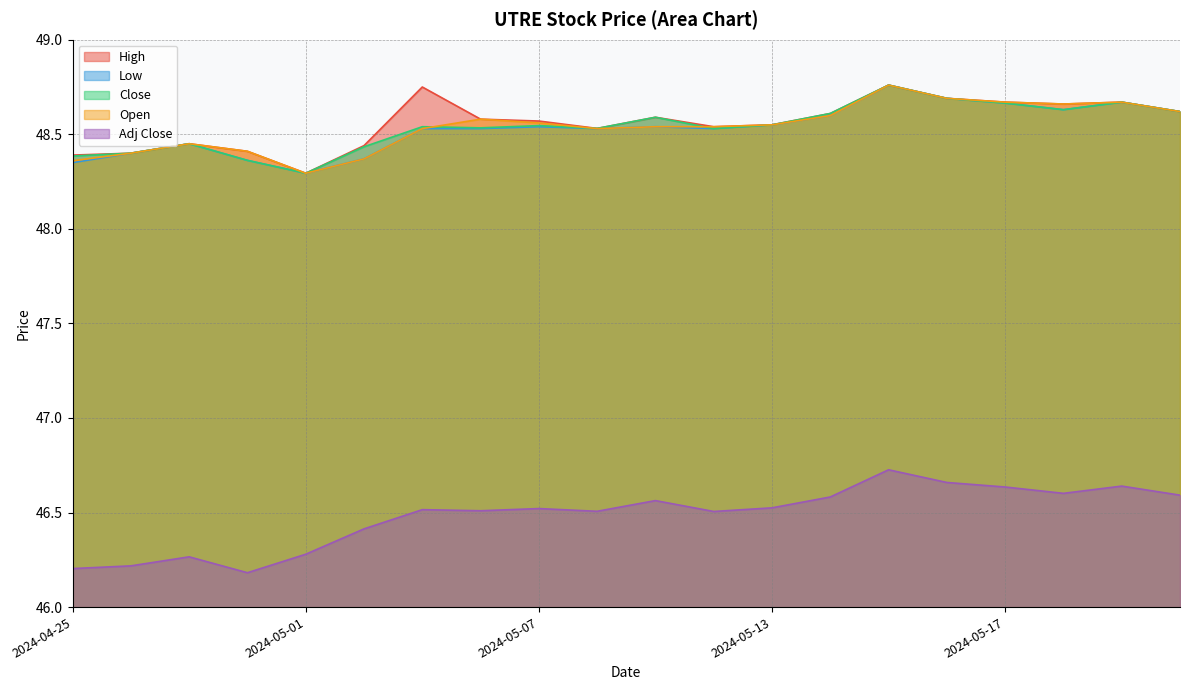

What is the total value across all series at 2024-05-21?

241.3